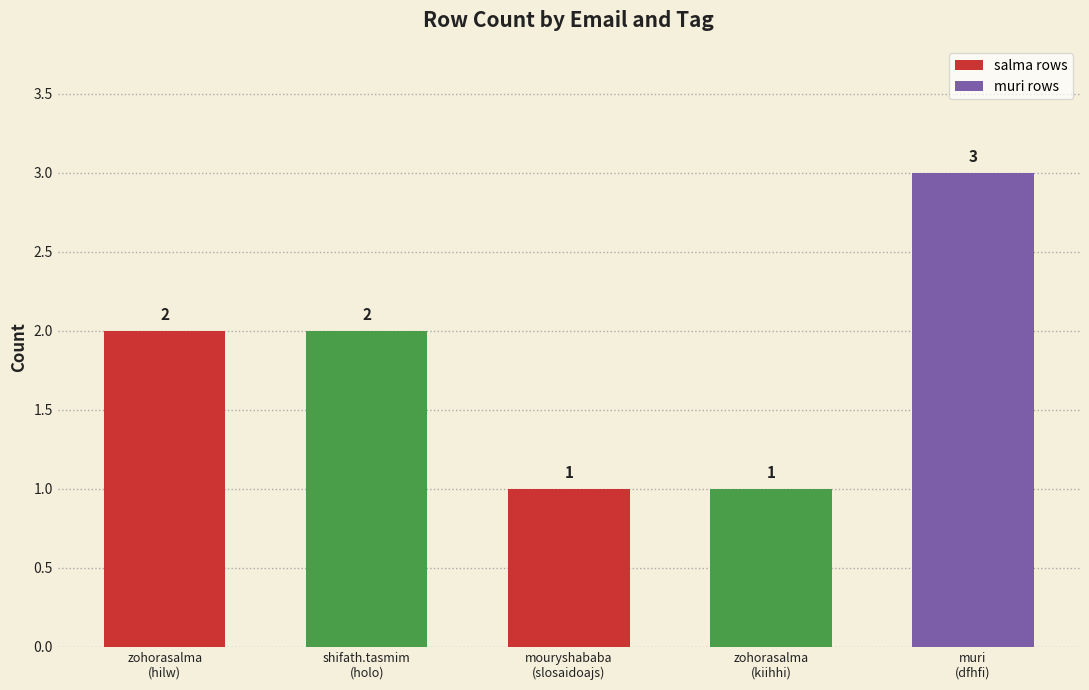

What is the difference between the second highest and second lowest values?

1